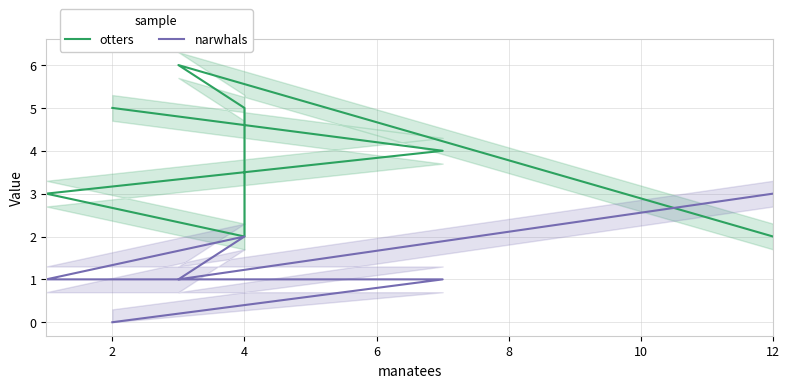

How many narwhals values are between 1 and 2?

5